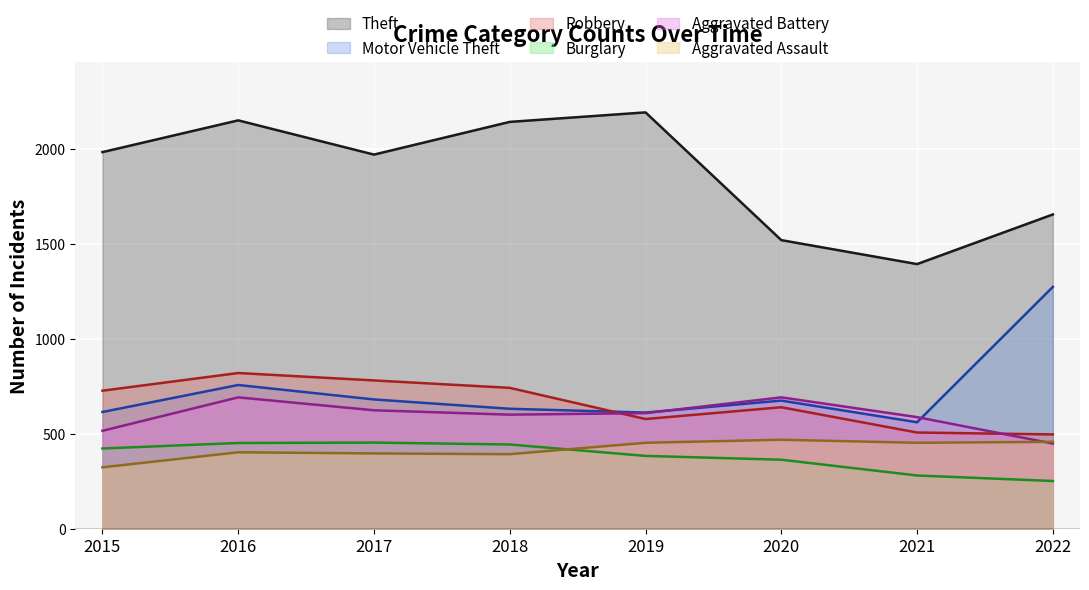

The value of Theft at 2016 is 3423. True or false?

False